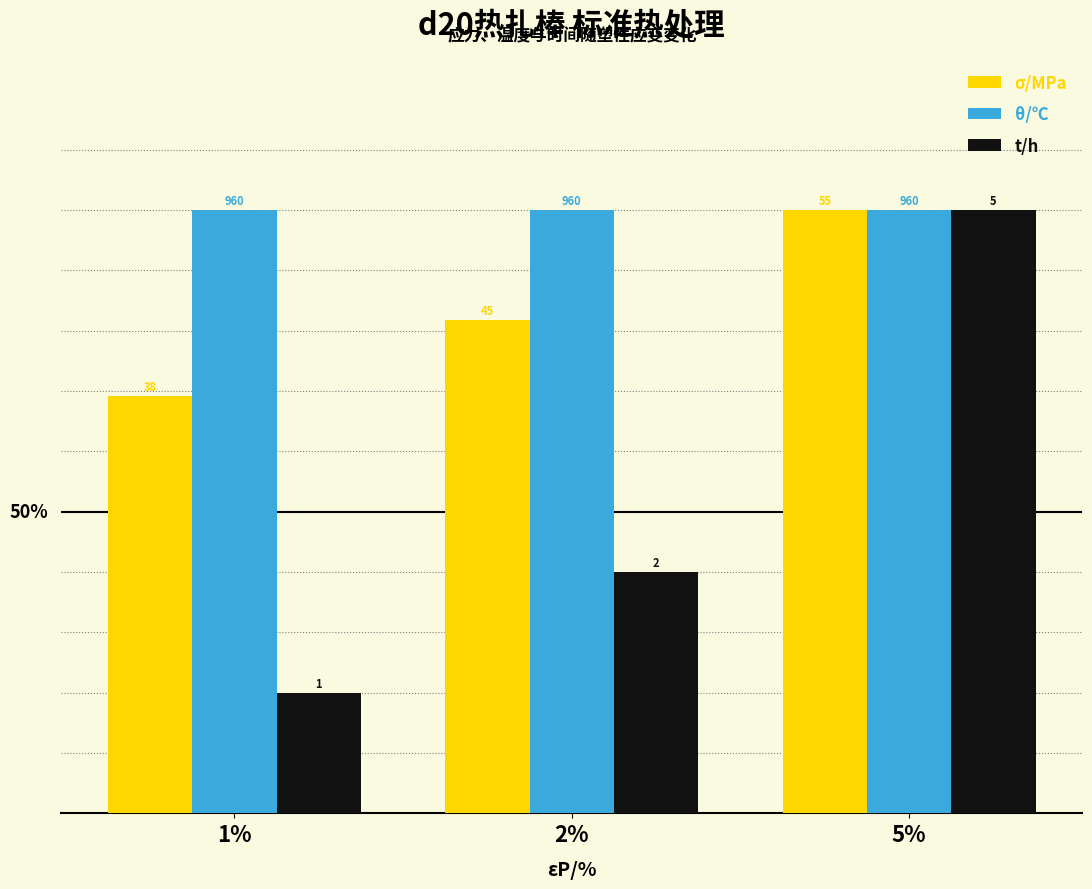

What are all the series names shown in the legend?

σ/MPa, θ/℃, t/h